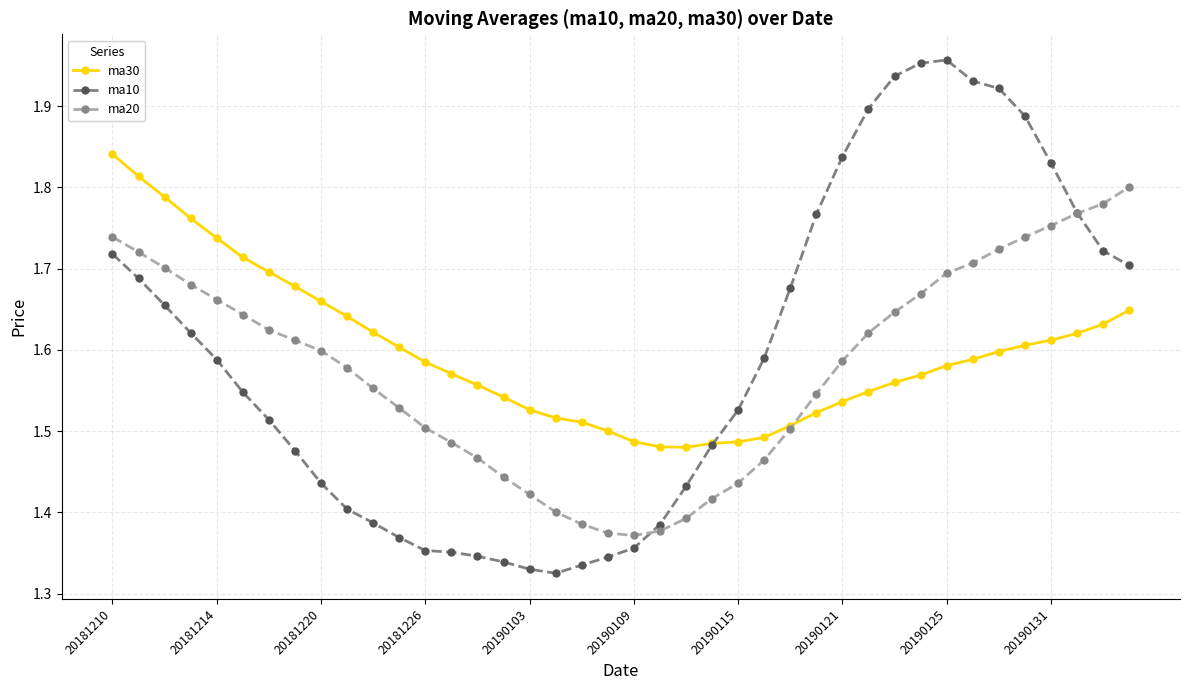

List the series in order of their peak value, highest first.

ma10, ma30, ma20